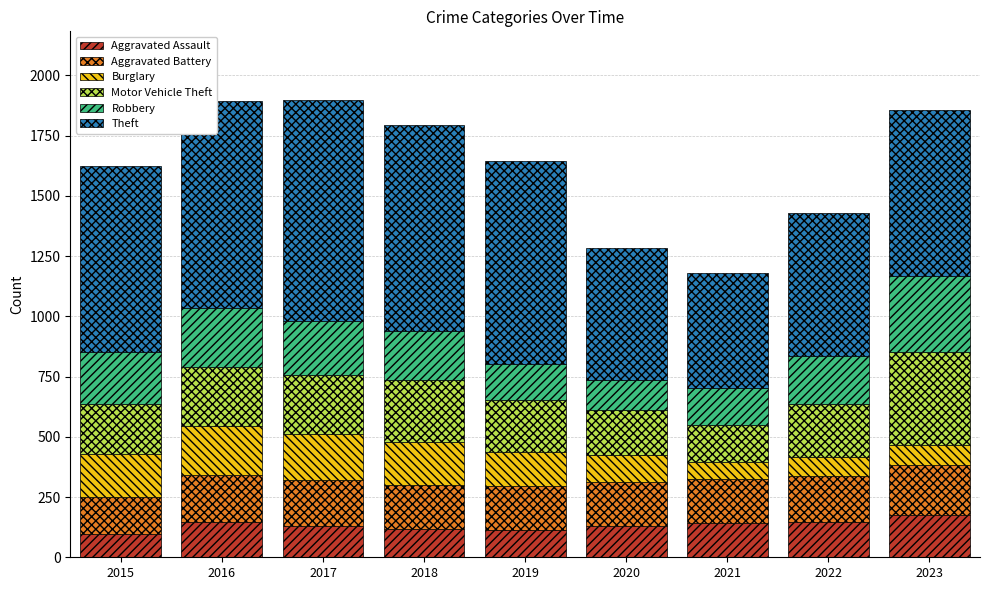

Is it true that Aggravated Assault equals 131 at 2017?

True